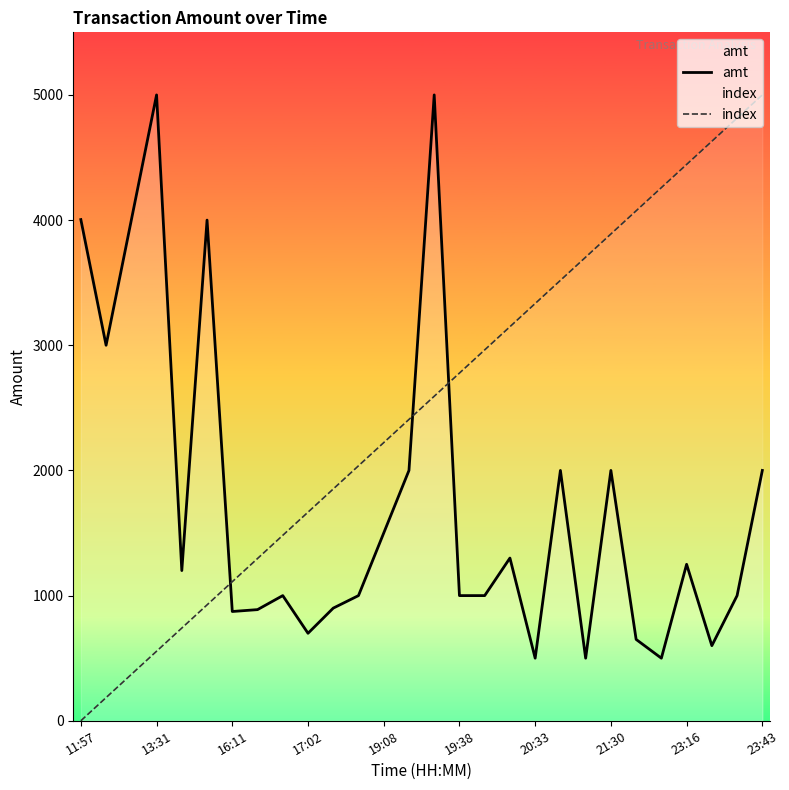

What is the greatest value displayed?

5000.0